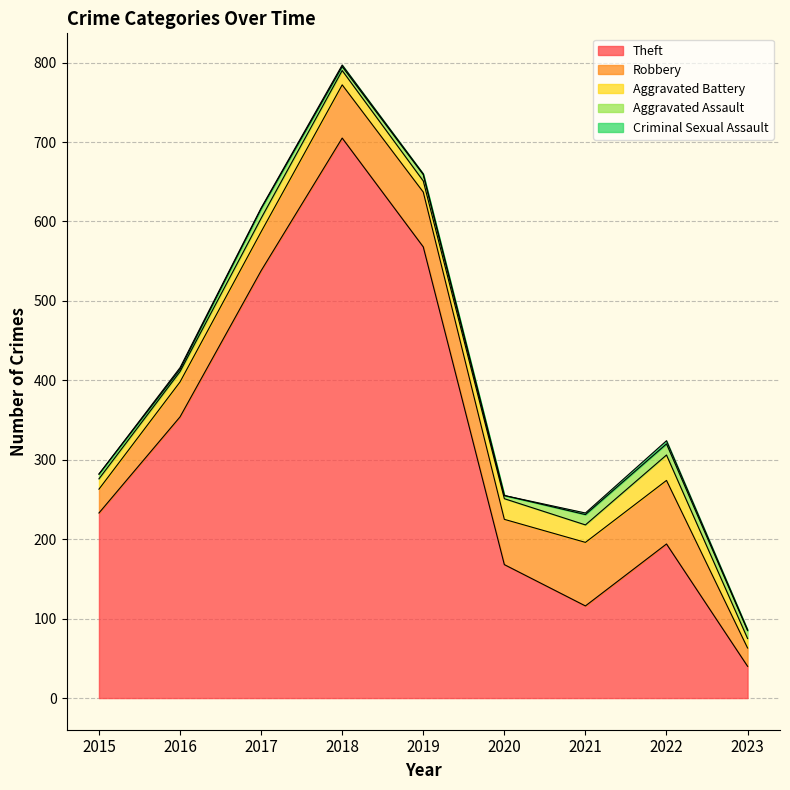

What is the minimum value for Aggravated Assault?

3